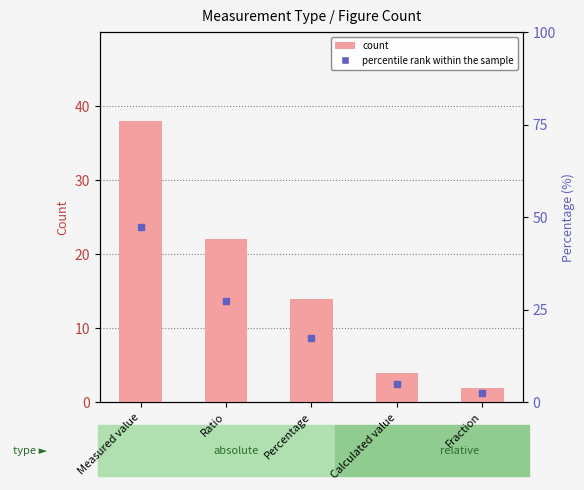

What is the value of the count bar at the 4th from the left?

4.0